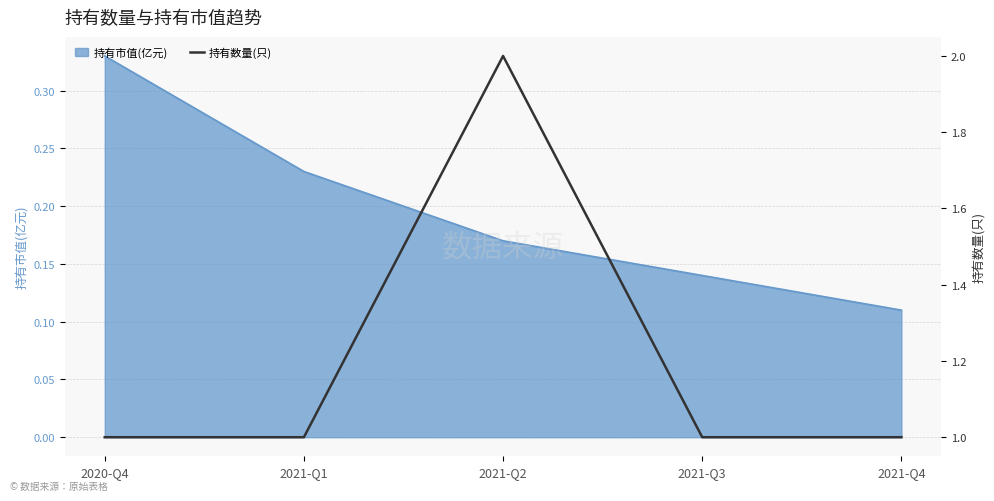

Where is the data nearest to the value 1?

2020-Q4